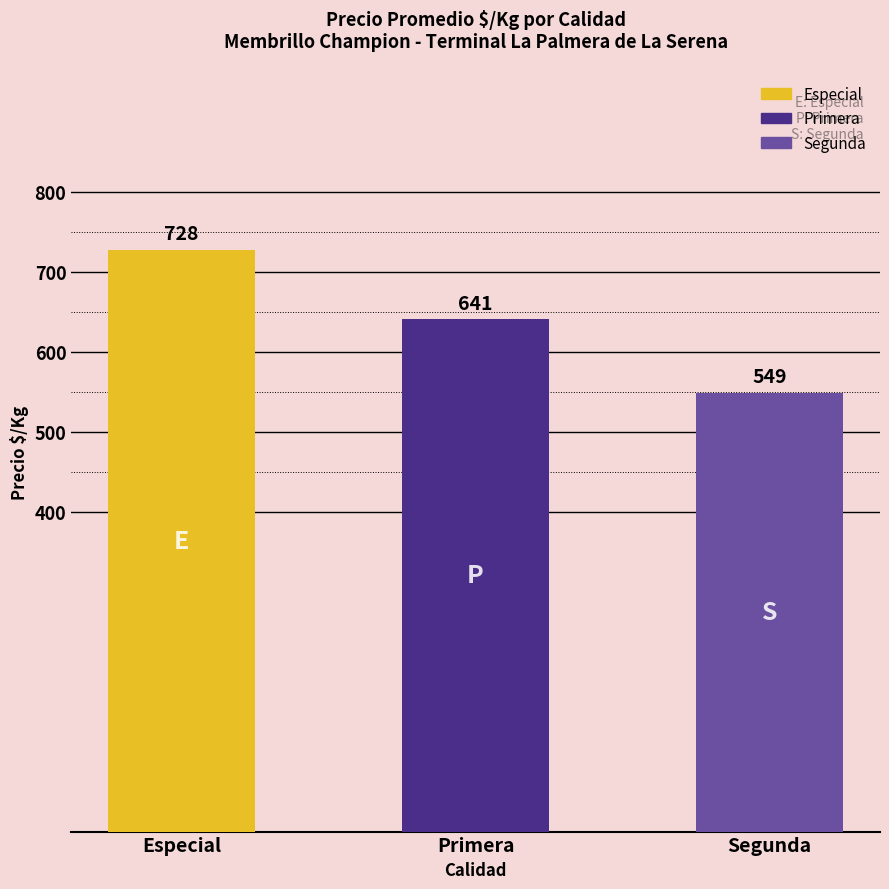

Does the chart contain stacked bars?

No